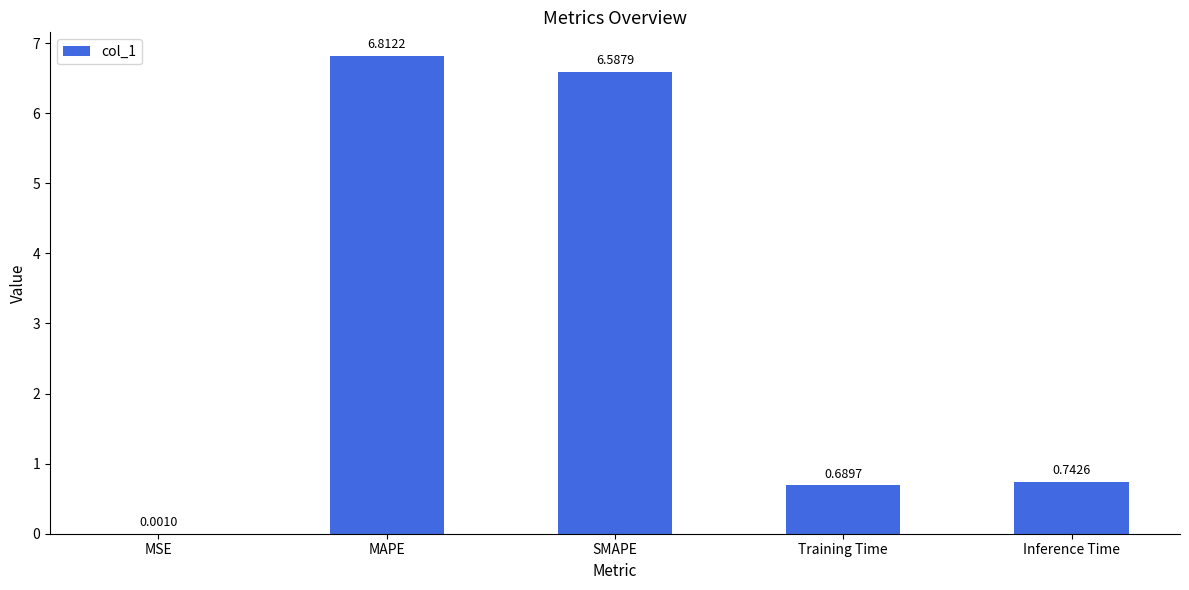

Where is the data nearest to the value 3?

Inference Time